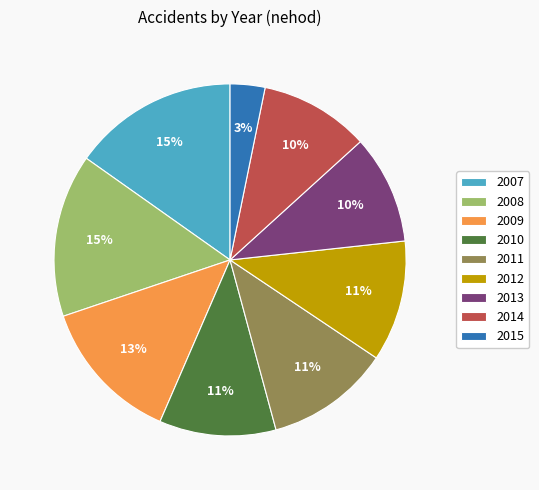

True or false: 2015 accounts for 3% of the total.

True